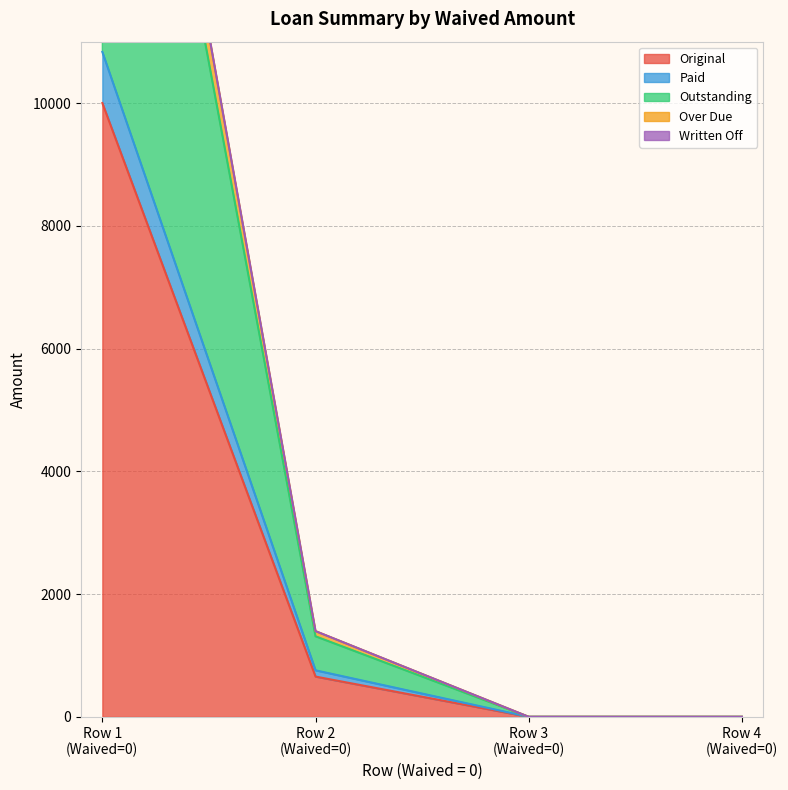

True or false: Outstanding and Paid cross at least once.

False